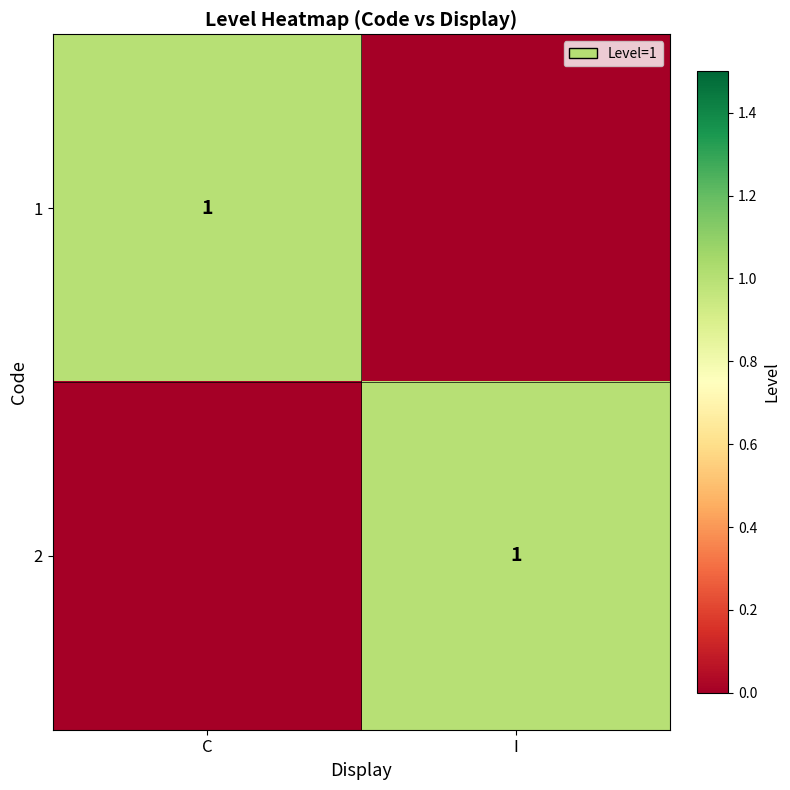

The value of 2 at I is 0. True or false?

False